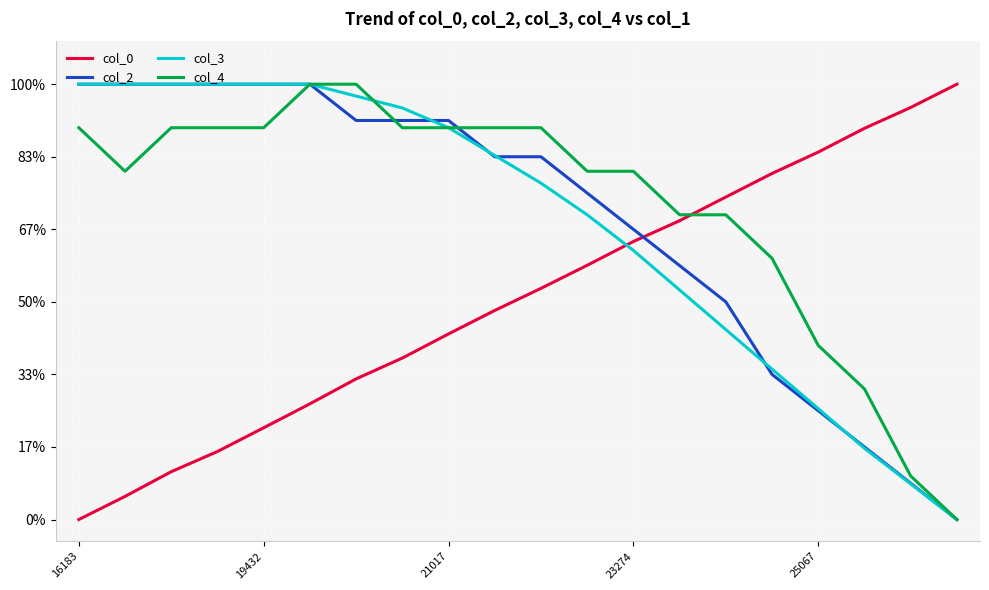

Does the chart have visible grid lines?

Yes